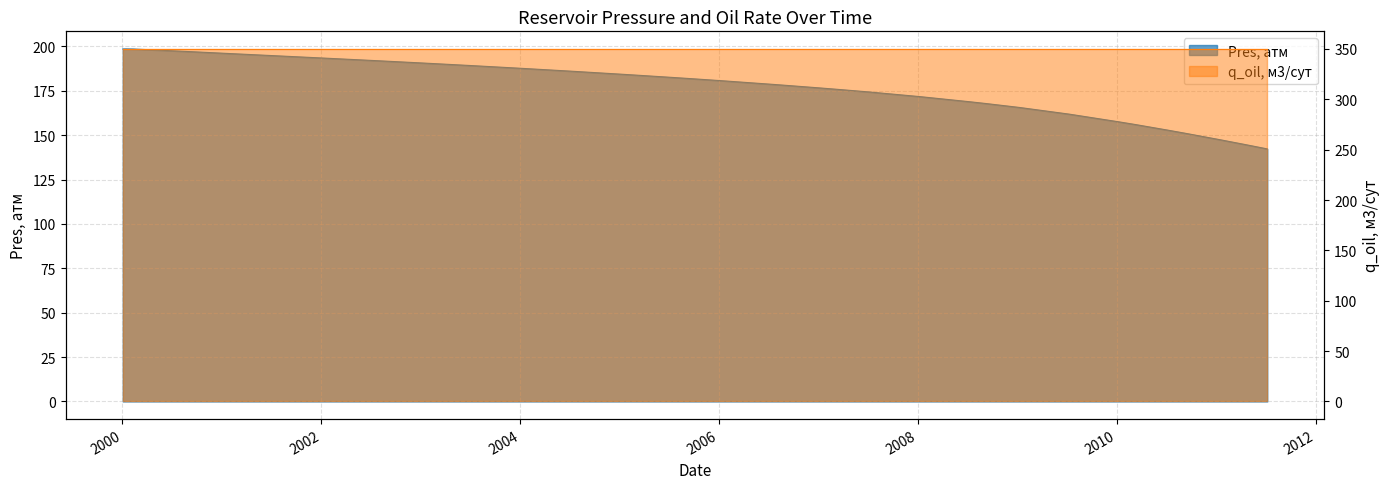

How many data points are above 182?

20